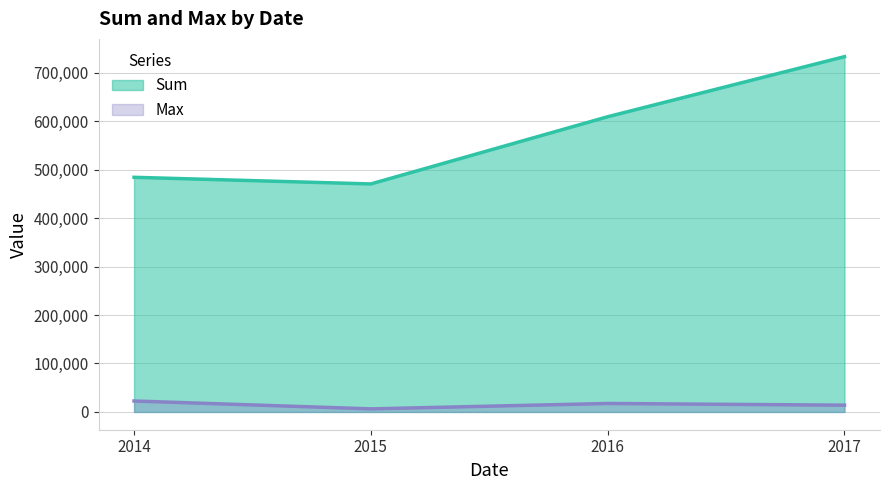

List the series in order of their overall mean, highest first.

Sum, Max